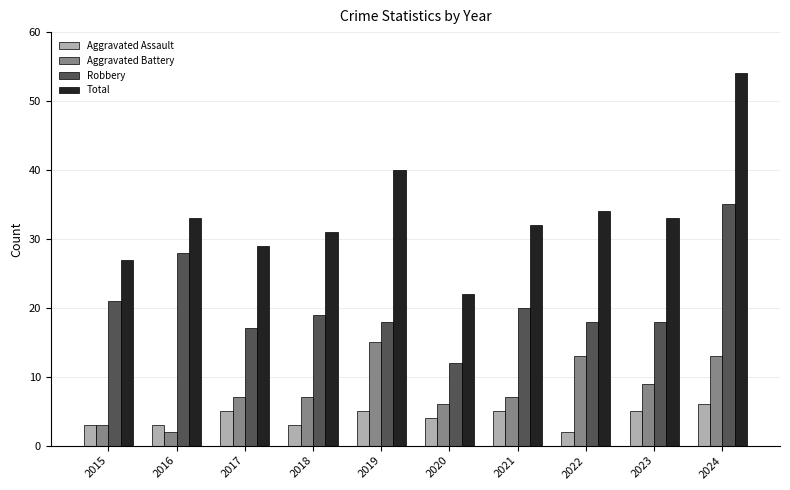

Reading left to right, list all the values displayed in this chart.

Aggravated Assault: 3	3	5	3	5	4	5	2	5	6
Aggravated Battery: 3	2	7	7	15	6	7	13	9	13
Robbery: 21	28	17	19	18	12	20	18	18	35
Total: 27	33	29	31	40	22	32	34	33	54